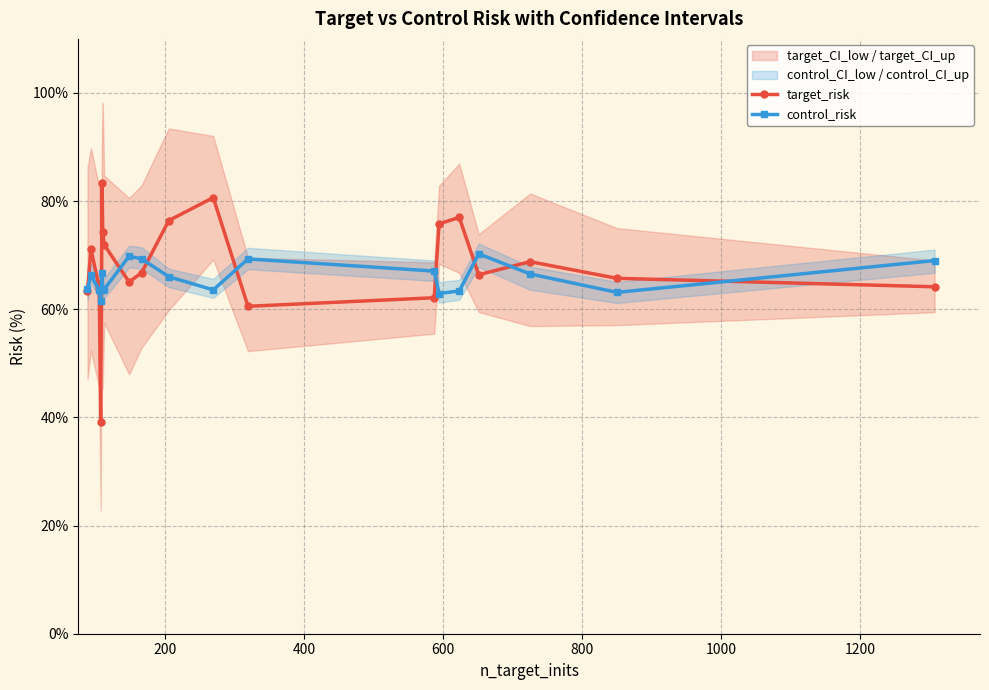

How many interior local peaks does the target_risk series have?

5